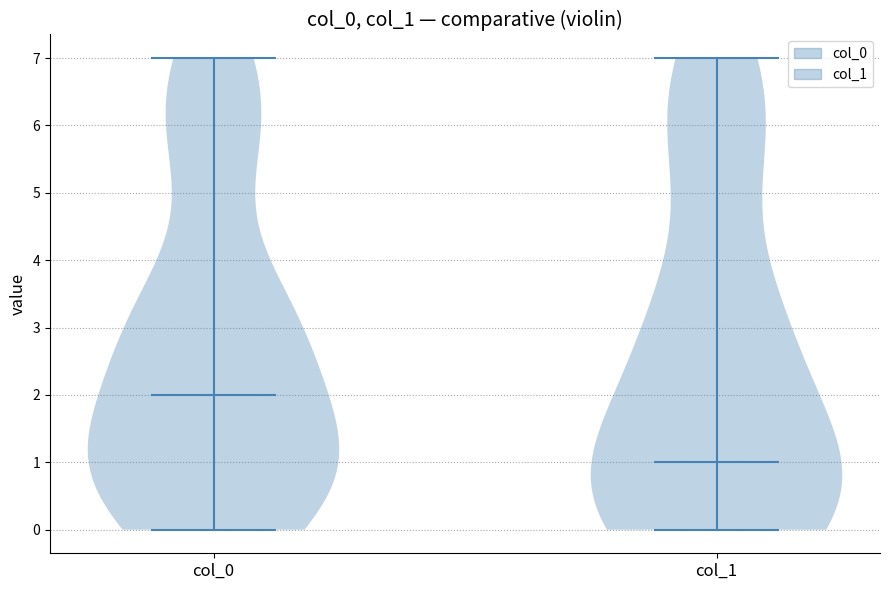

Which violin has the lowest median line?

col_1